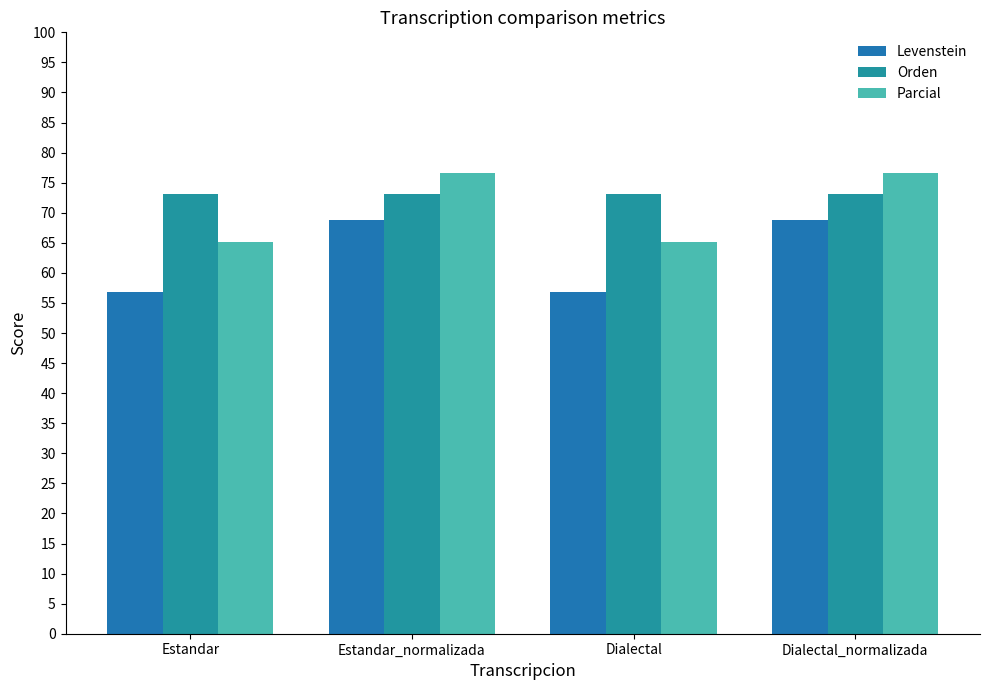

Where is Orden nearest to the value 73?

Estandar